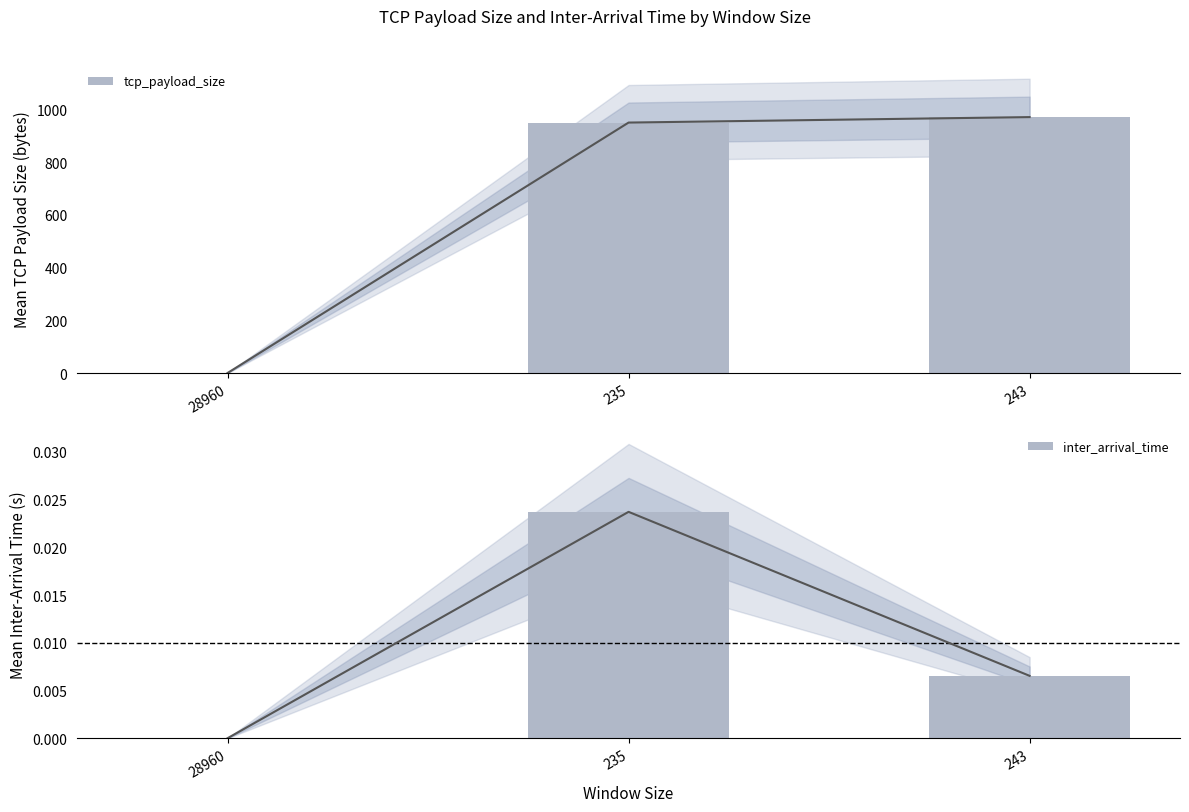

Are the bars grouped side by side (vs. stacked)?

Yes